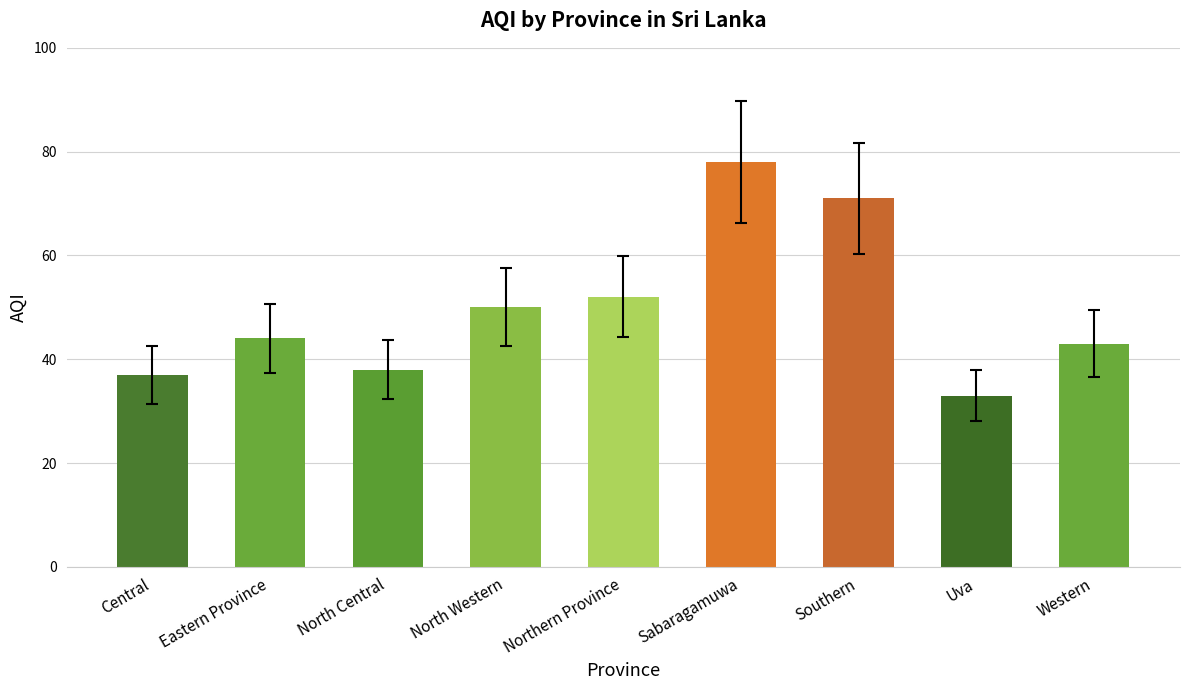

Where is the data nearest to the value 55?

Northern Province